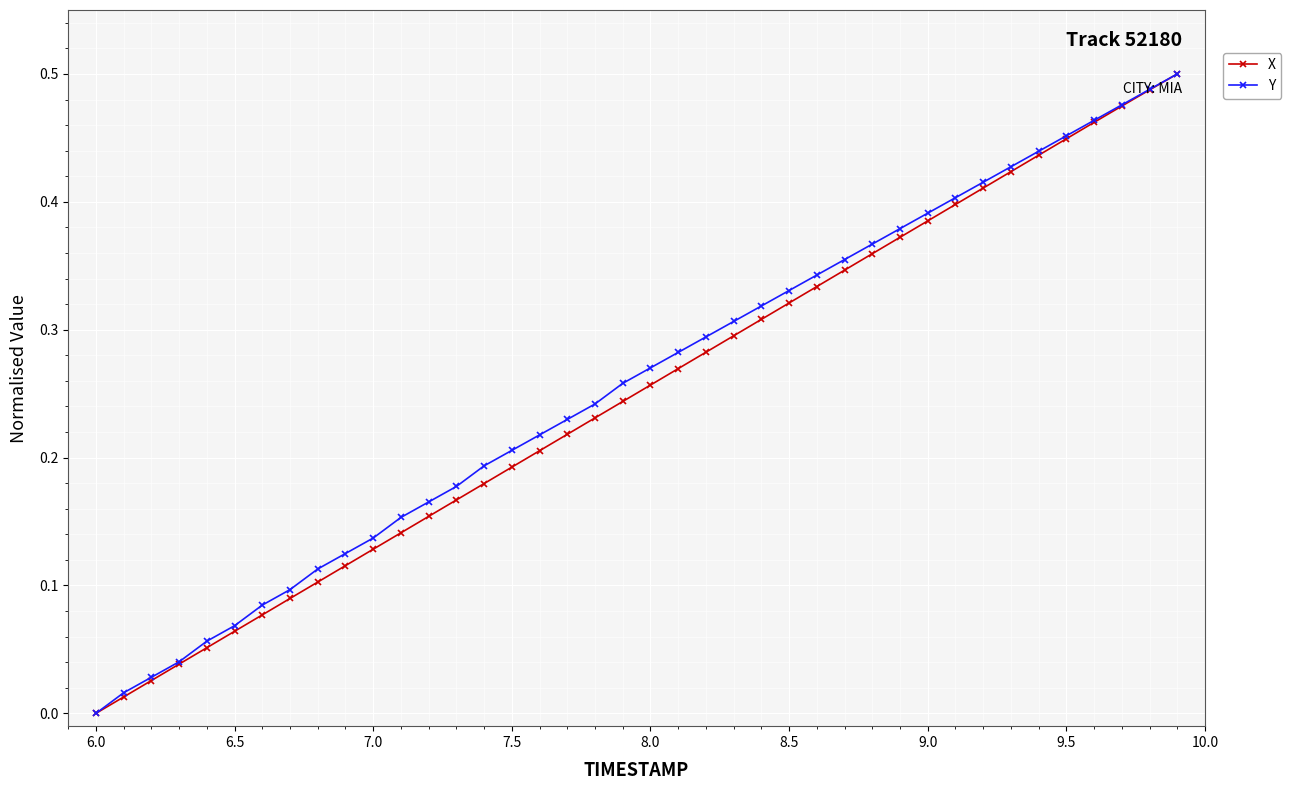

True or false: Y has more than 2 interior local peaks.

False